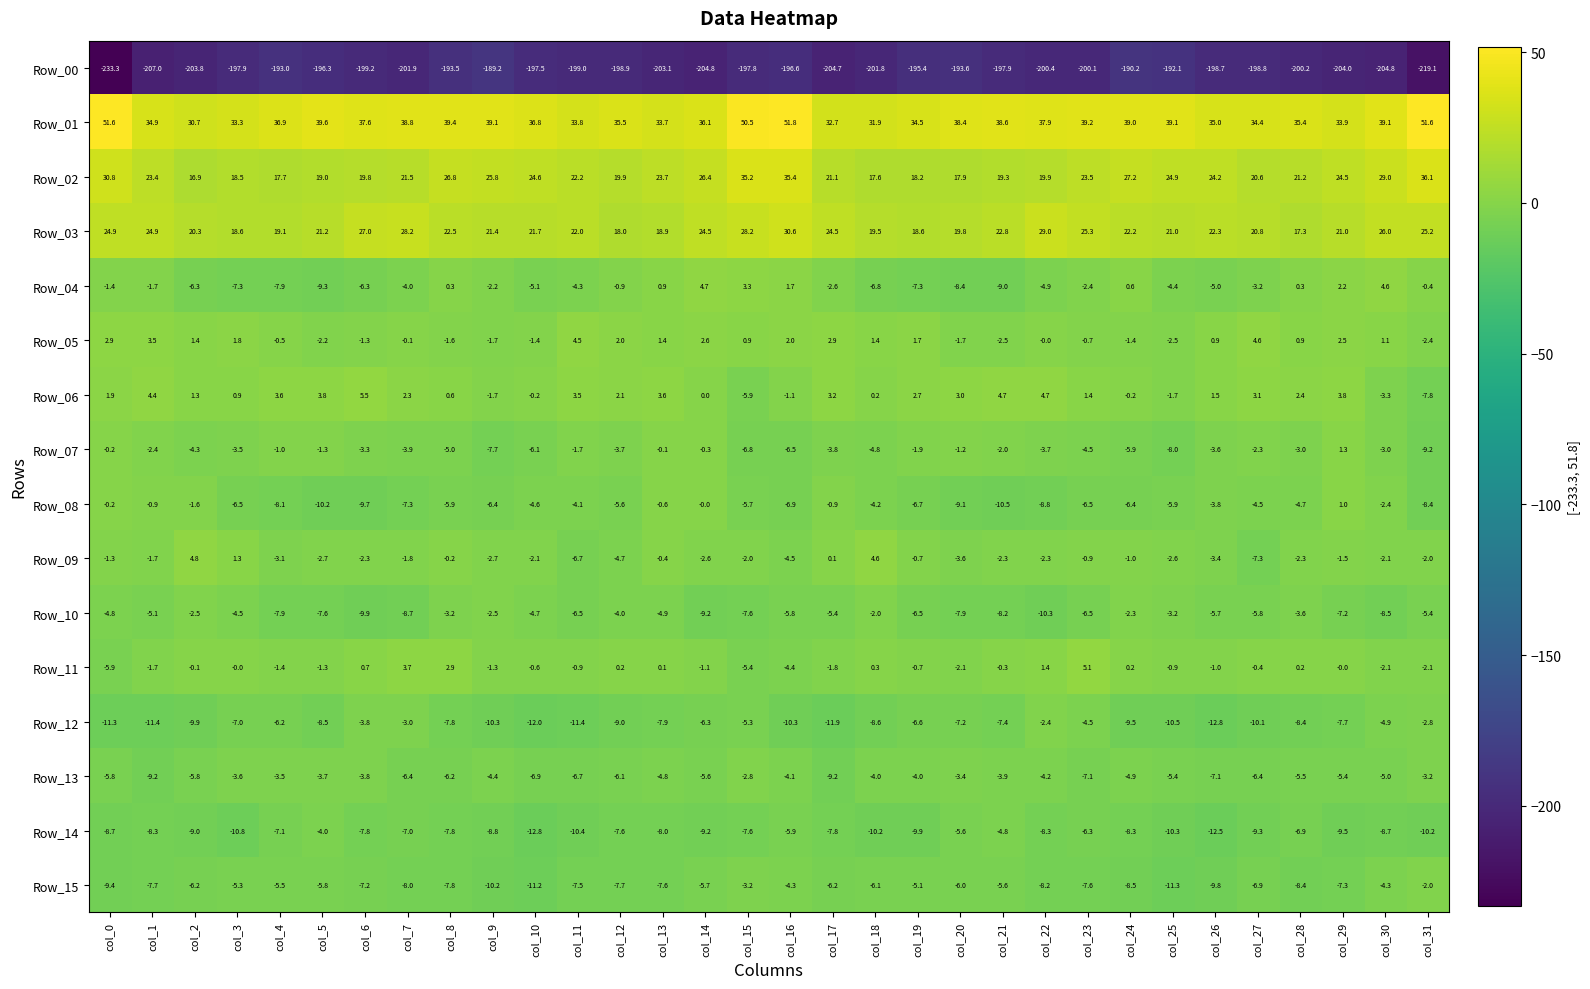

The value of Row_00 at col_10 is -197.5. True or false?

True